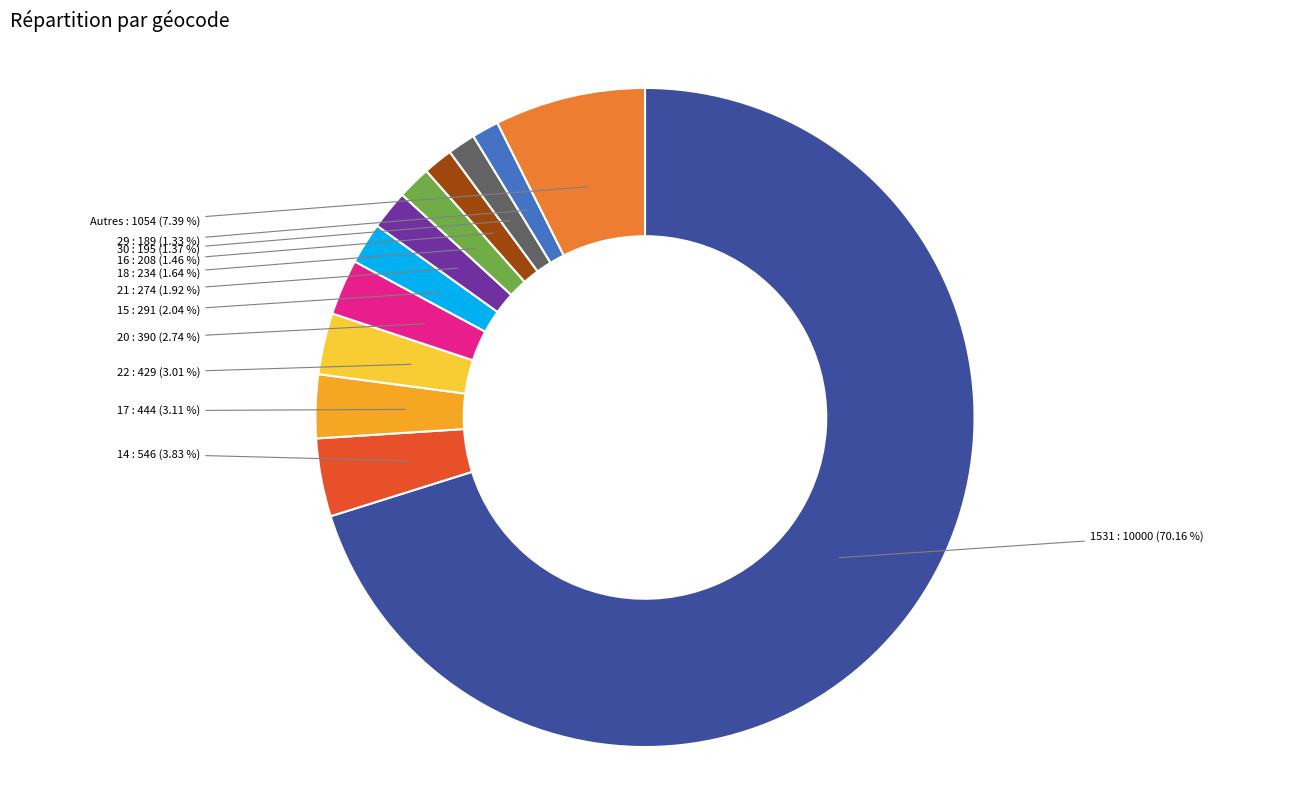

Is there a majority slice in this chart?

Yes